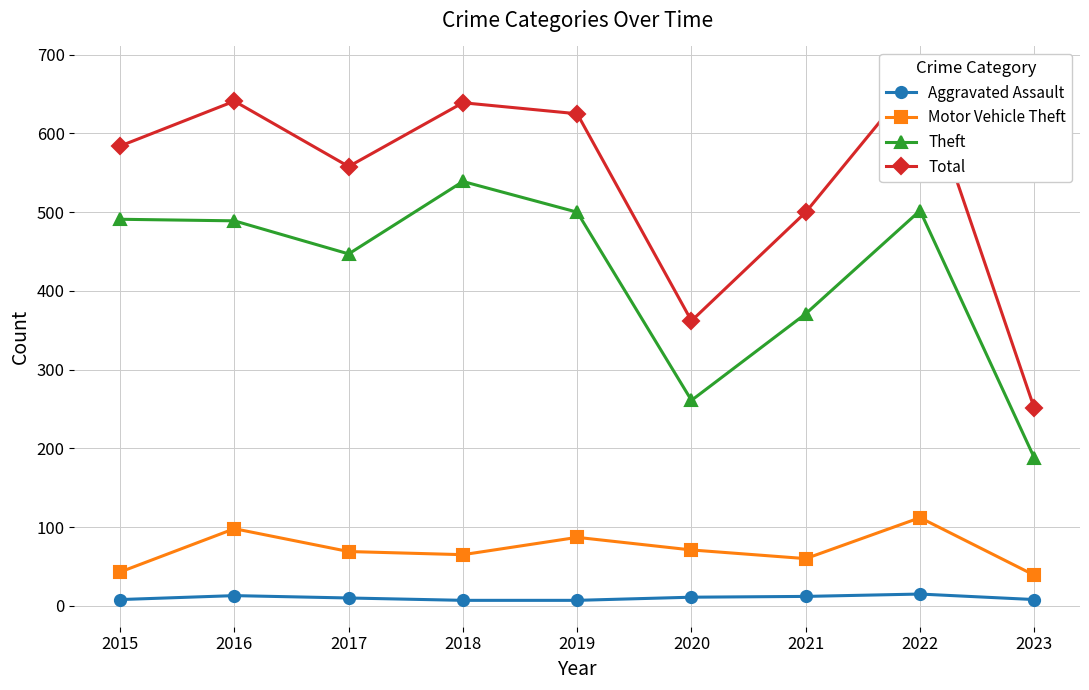

True or false: Theft and Motor Vehicle Theft cross at least once.

False